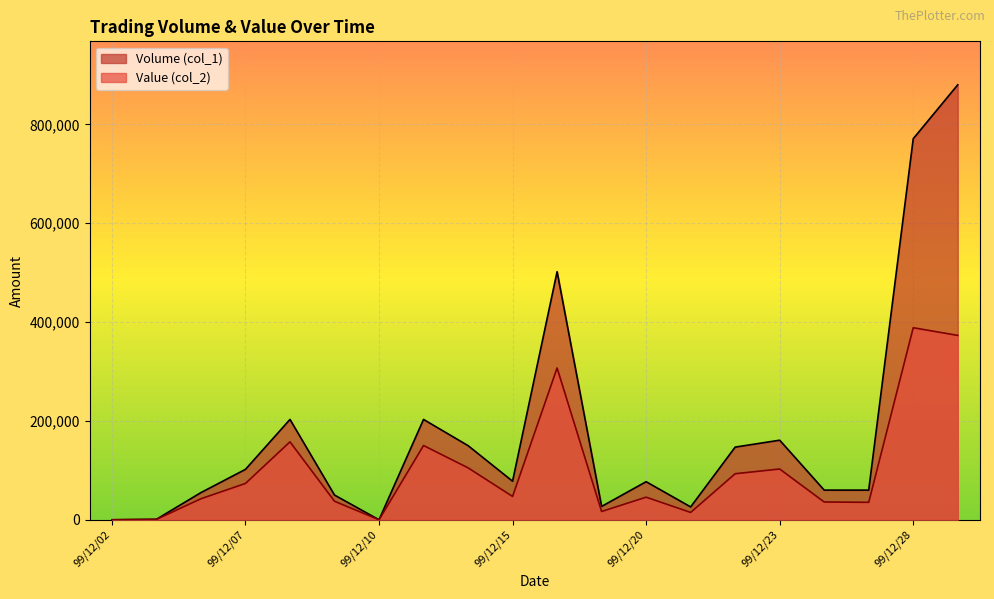

How many data points does each series have?

20